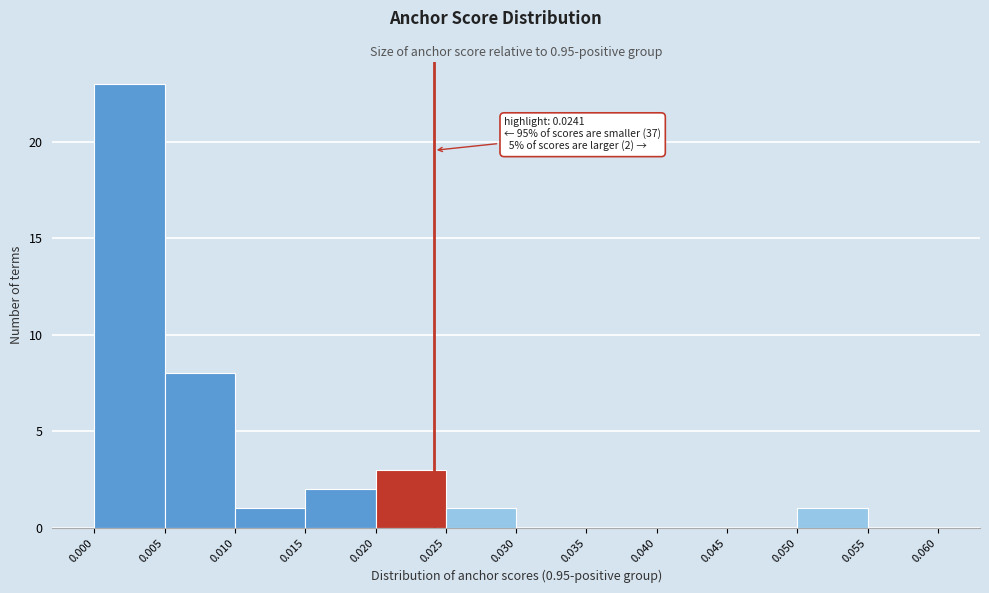

Which range on the x-axis has the tallest bar?

0.000 to 0.005